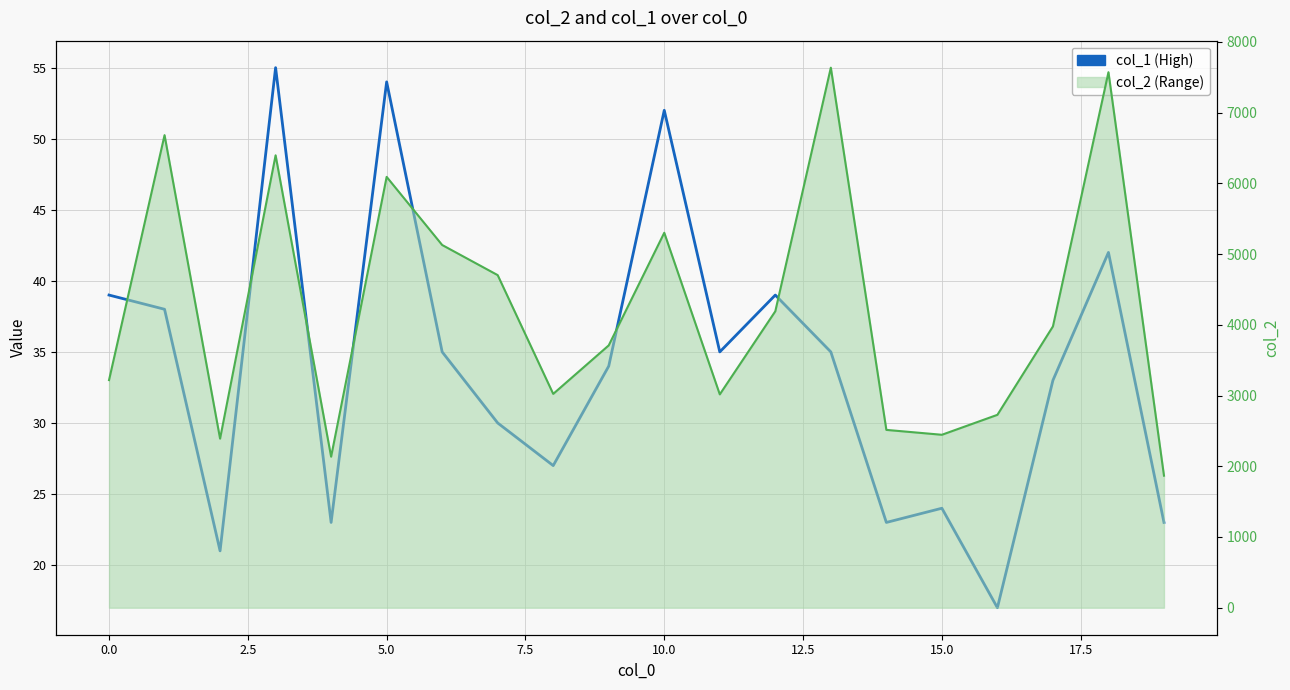

Between 12 and −2.5, which is larger?

12